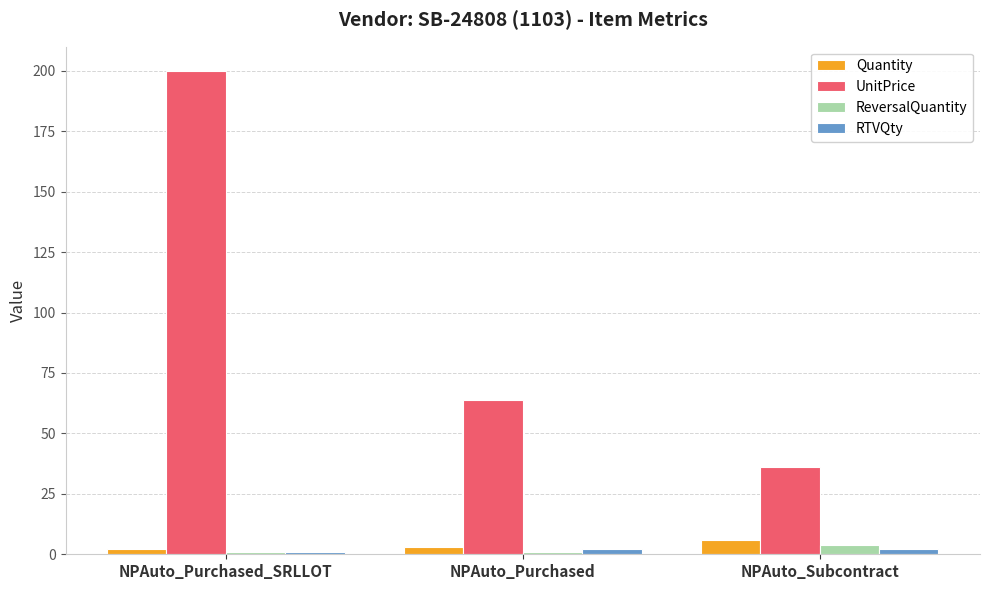

Is it true that UnitPrice equals 332 at NPAuto_Purchased_SRLLOT?

False